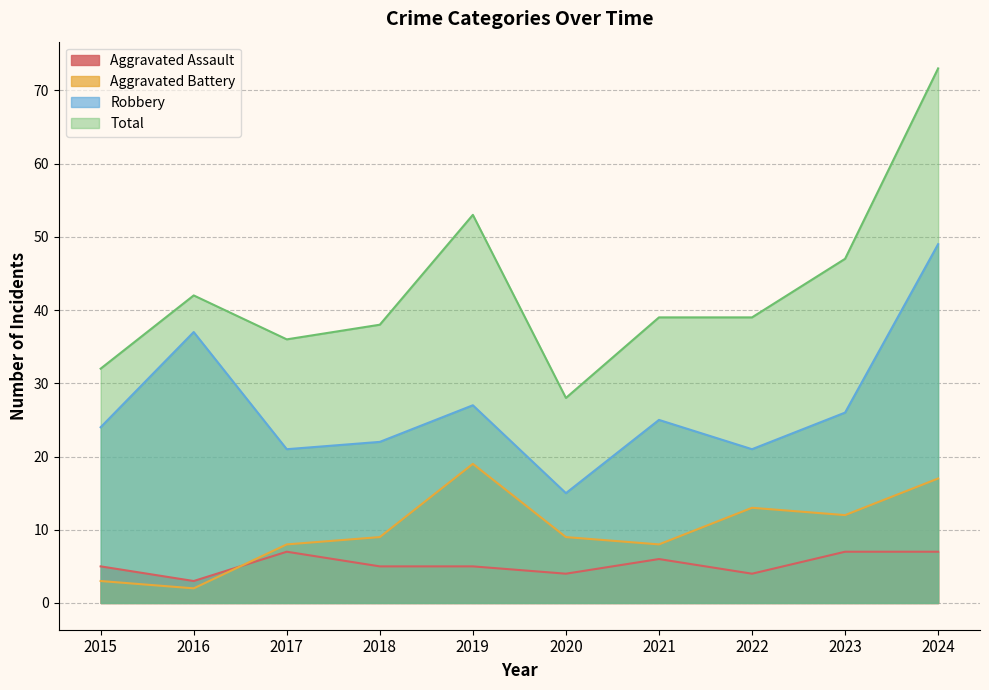

List the series in order of their peak value, lowest first.

Aggravated Assault, Aggravated Battery, Robbery, Total